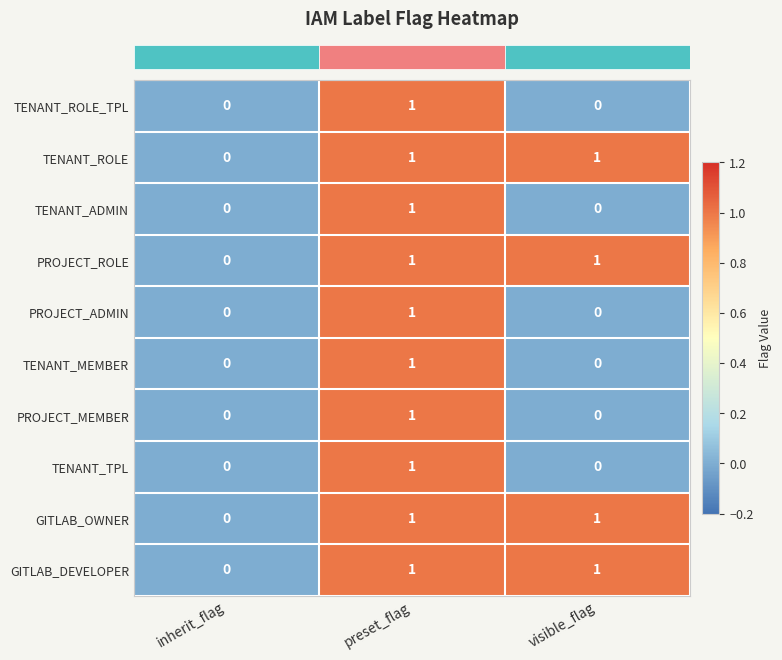

Reading left to right, what are all the values shown in this chart?

TENANT_ROLE_TPL: inherit_flag=0	preset_flag=1	visible_flag=0
TENANT_ROLE: inherit_flag=0	preset_flag=1	visible_flag=1
TENANT_ADMIN: inherit_flag=0	preset_flag=1	visible_flag=0
PROJECT_ROLE: inherit_flag=0	preset_flag=1	visible_flag=1
PROJECT_ADMIN: inherit_flag=0	preset_flag=1	visible_flag=0
TENANT_MEMBER: inherit_flag=0	preset_flag=1	visible_flag=0
PROJECT_MEMBER: inherit_flag=0	preset_flag=1	visible_flag=0
TENANT_TPL: inherit_flag=0	preset_flag=1	visible_flag=0
GITLAB_OWNER: inherit_flag=0	preset_flag=1	visible_flag=1
GITLAB_DEVELOPER: inherit_flag=0	preset_flag=1	visible_flag=1